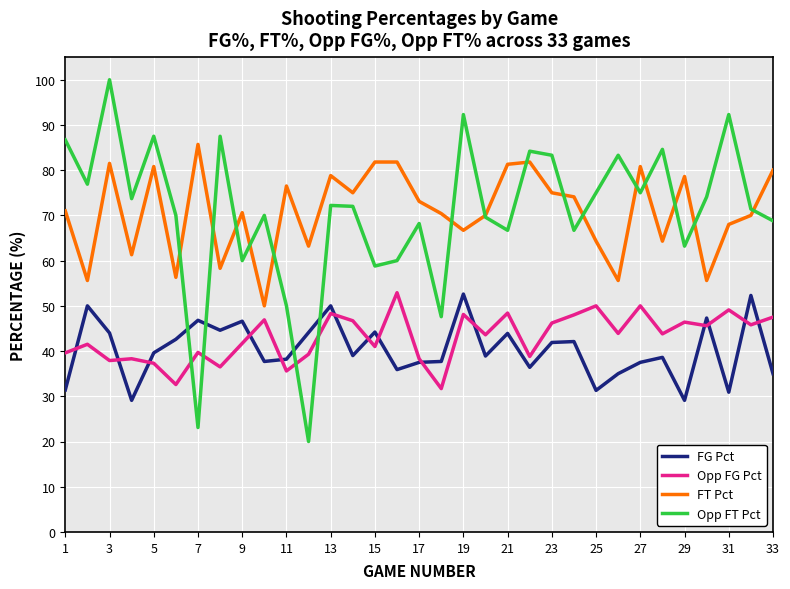

After their last crossing, which series has the higher values: Opp FT Pct or FG Pct?

Opp FT Pct